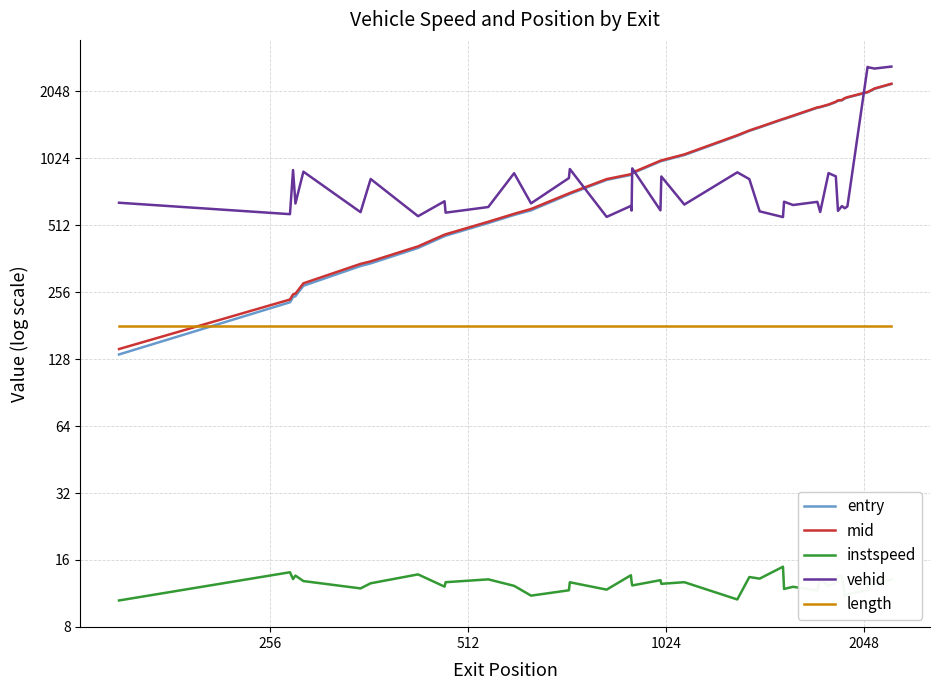

How many data points in vehid are above 646?

19